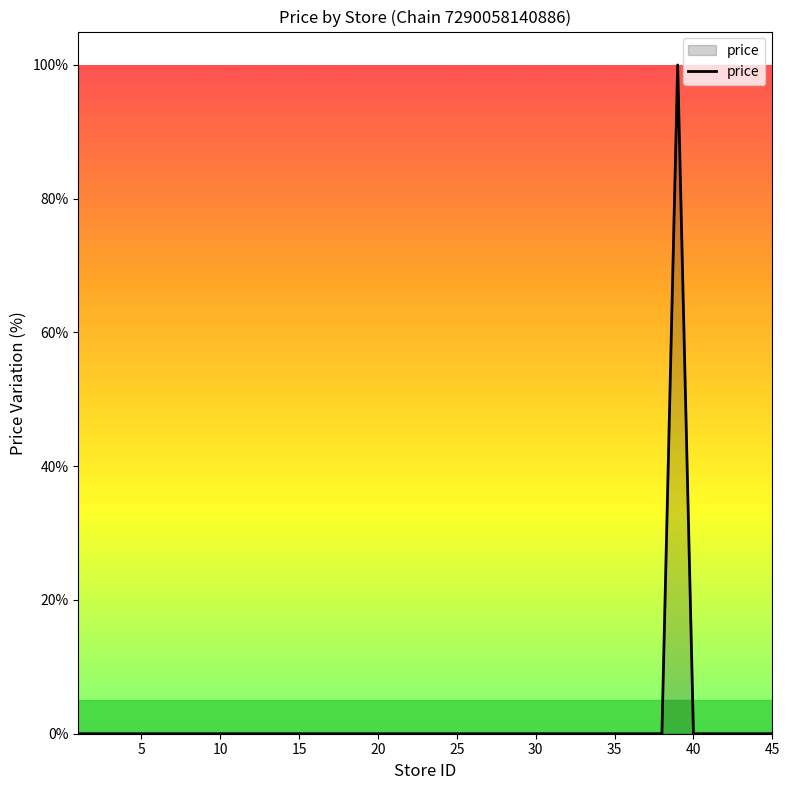

Reading left to right, transcribe all the data shown in this chart.

0.0	0.0	0.0	0.0	0.0	0.0	0.0	0.0	0.0	0.0	0.0	0.0	0.0	0.0	0.0	0.0	0.0	0.0	0.0	0.0	0.0	0.0	0.0	0.0	0.0	0.0	0.0	0.0	0.0	0.0	0.0	0.0	0.0	100.0	0.0	0.0	0.0	0.0	0.0	0.0